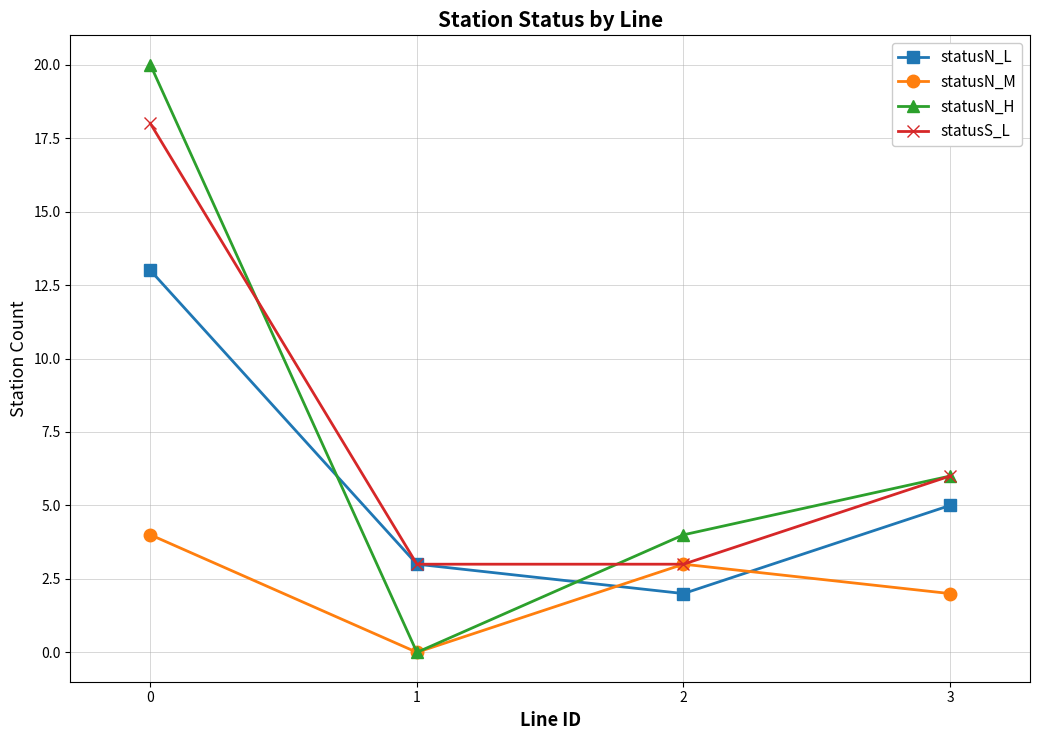

How many times do statusN_M and statusN_L cross each other?

2